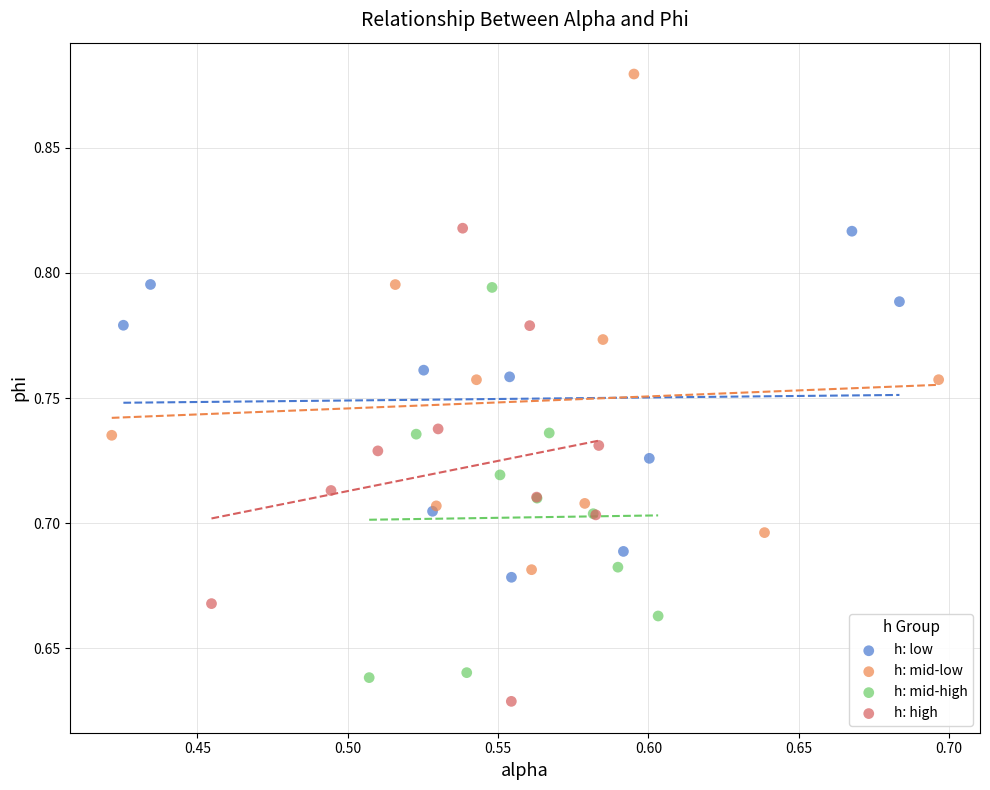

What are all the series names shown in the legend?

h: low, h: mid-low, h: mid-high, h: high